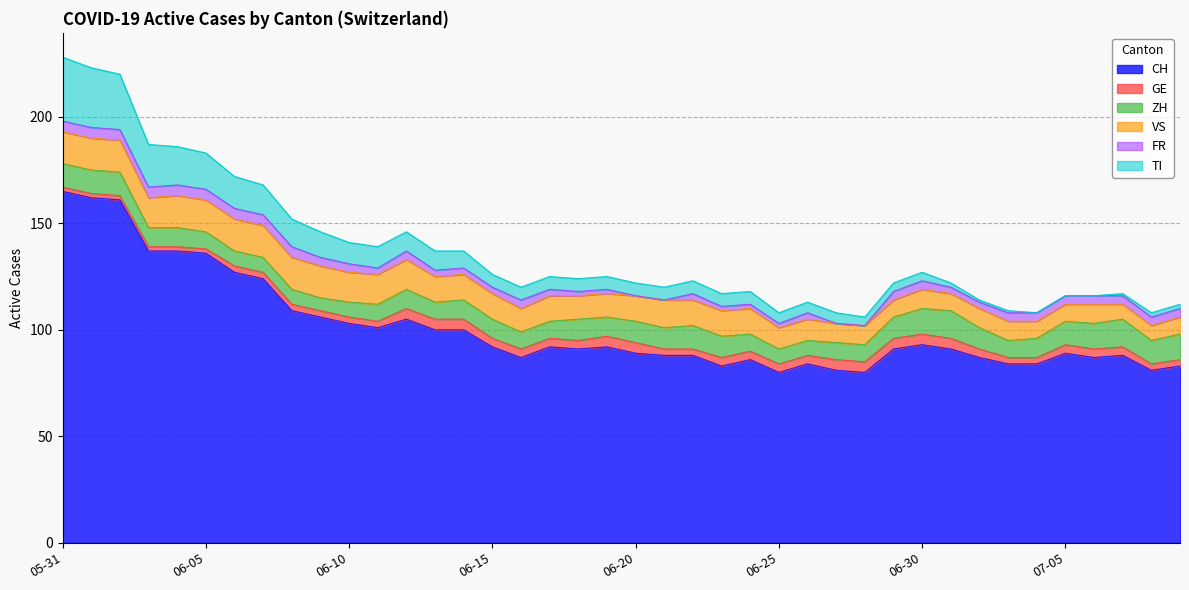

Which series ends up on top after the final intersection of GE and FR?

FR